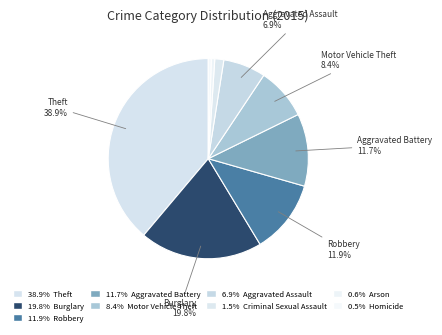

How many slices are in this pie chart?

9